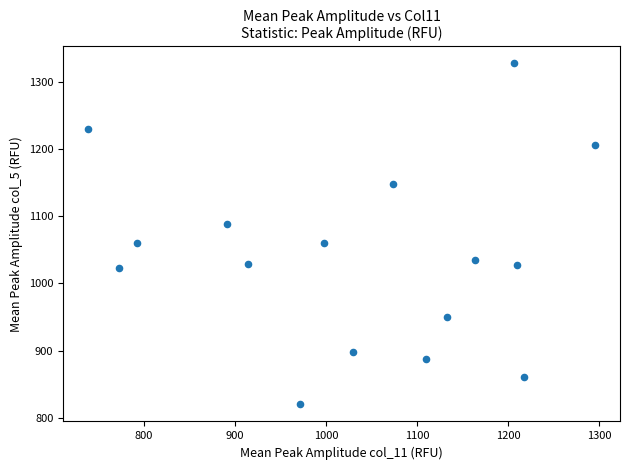

What is the range of X values (max minus min)?

556.5